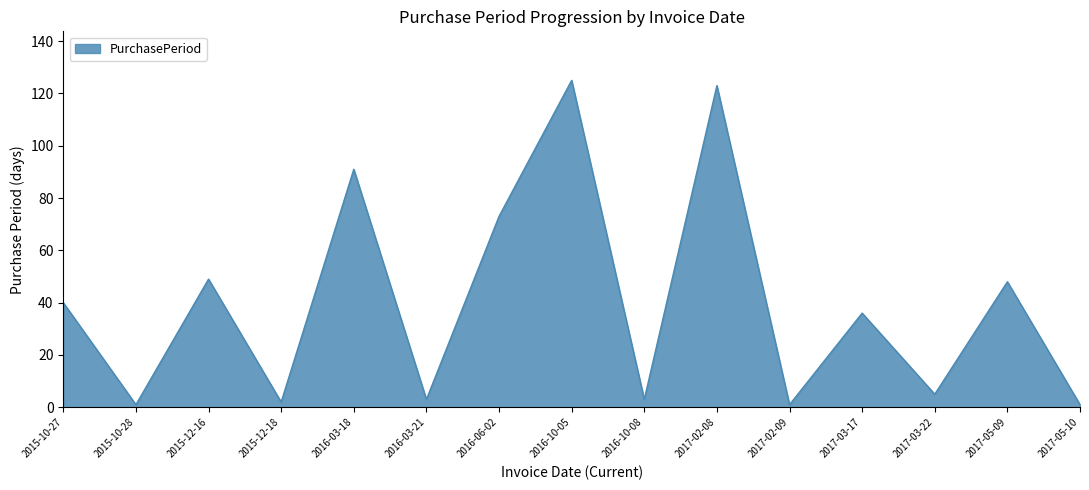

Is it true that the value at 2017-03-17 is 11?

False